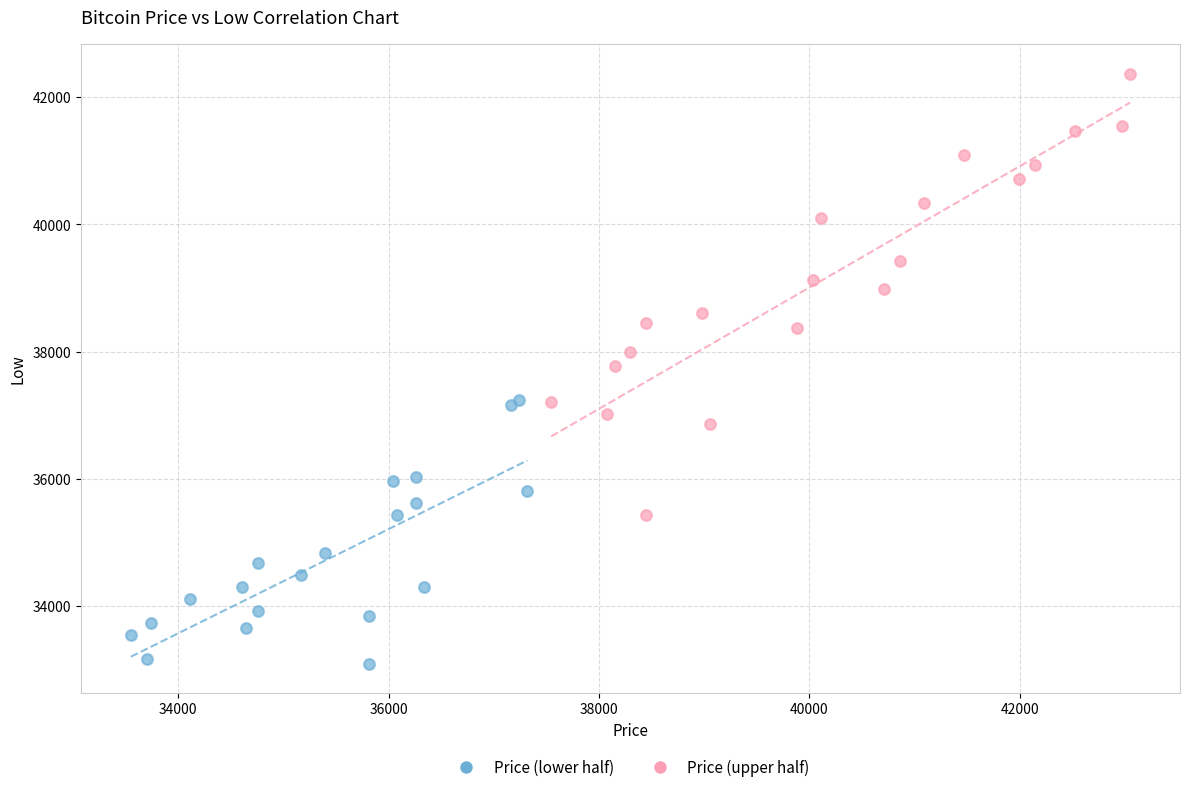

Which series has the largest Y range (max minus min)?

Price (upper half)